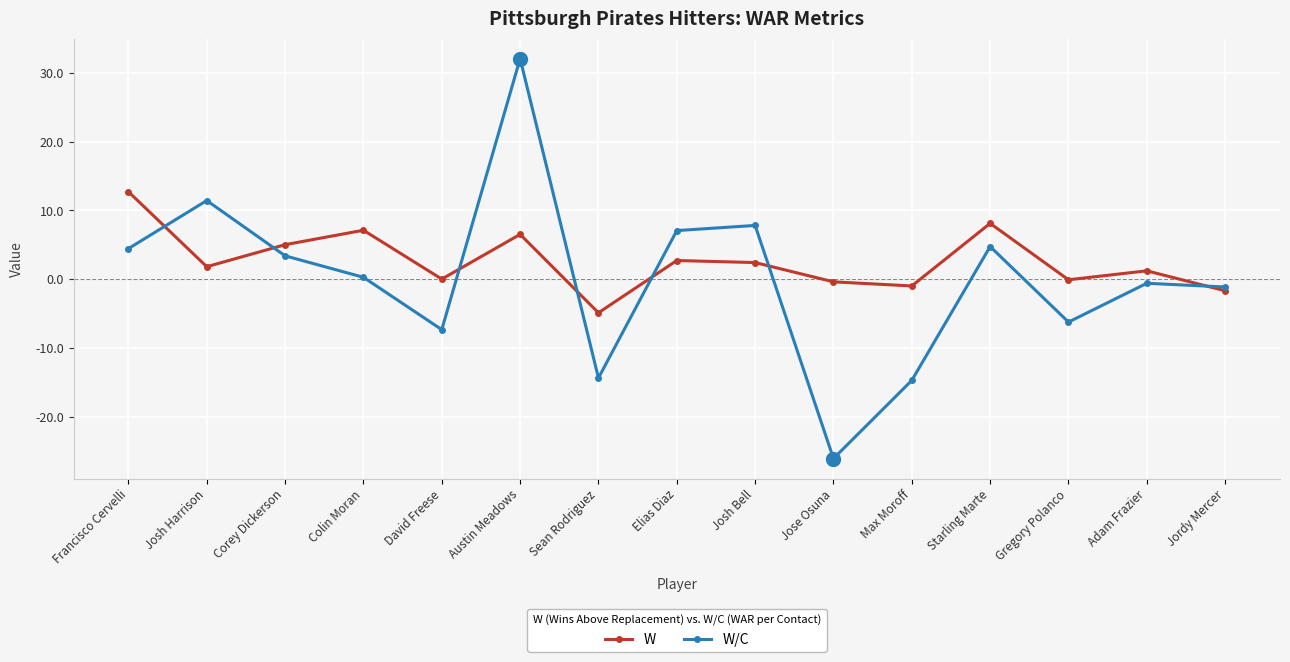

What is the maximum value for W?

12.7